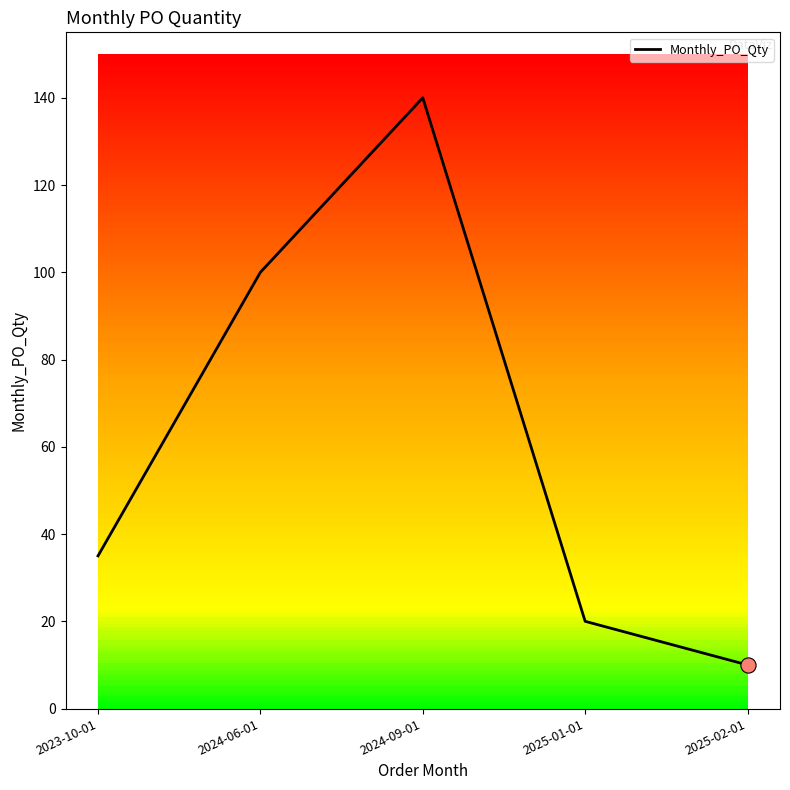

What is the change in value from 2024-09-01 to 2025-02-01?

-130